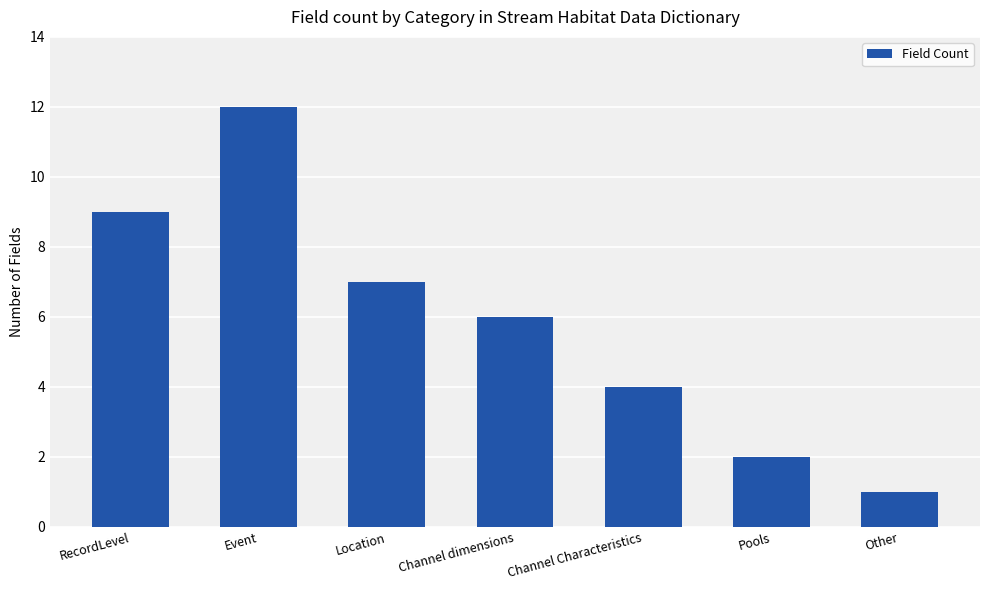

What is the difference between the second highest and second lowest values?

7